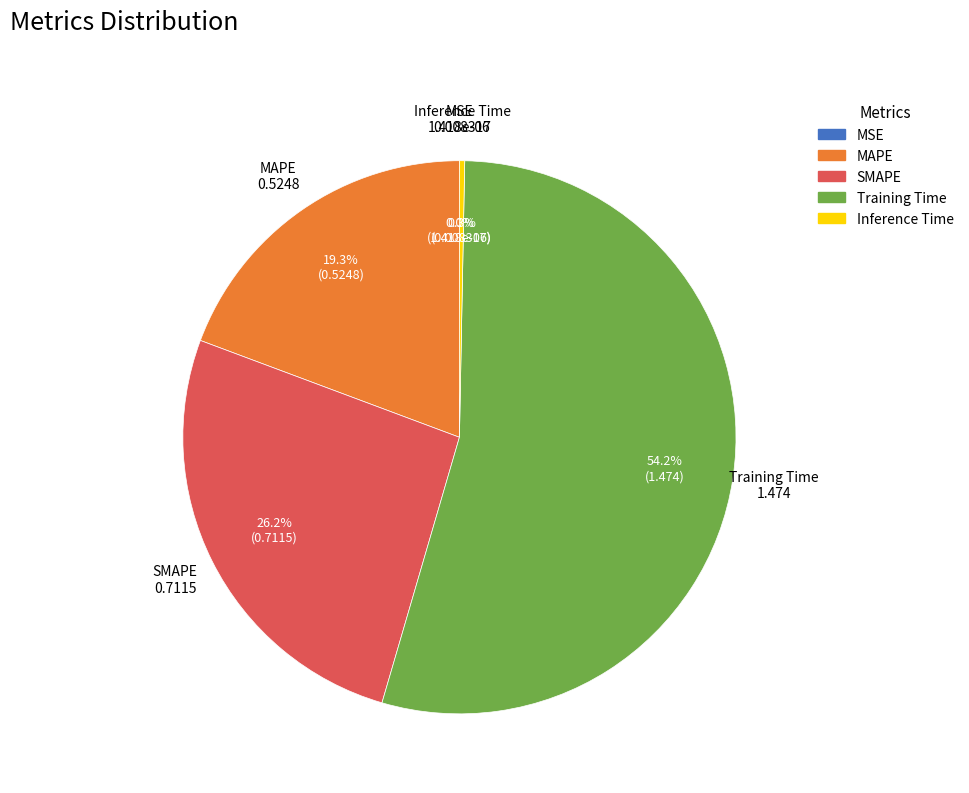

Combined, do Inference Time and SMAPE account for over 50%?

No